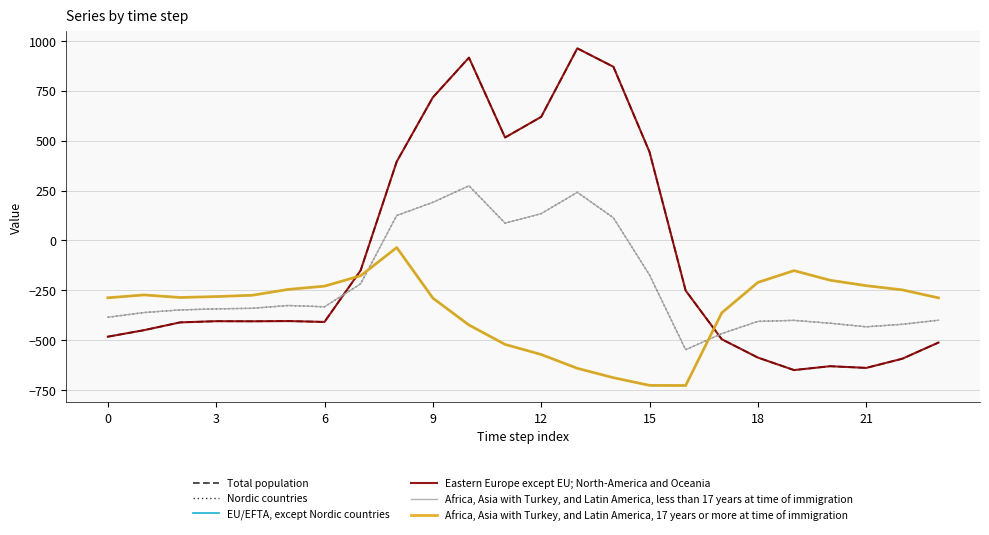

In Total population, how many points are higher than both neighbors (excluding endpoints)?

5